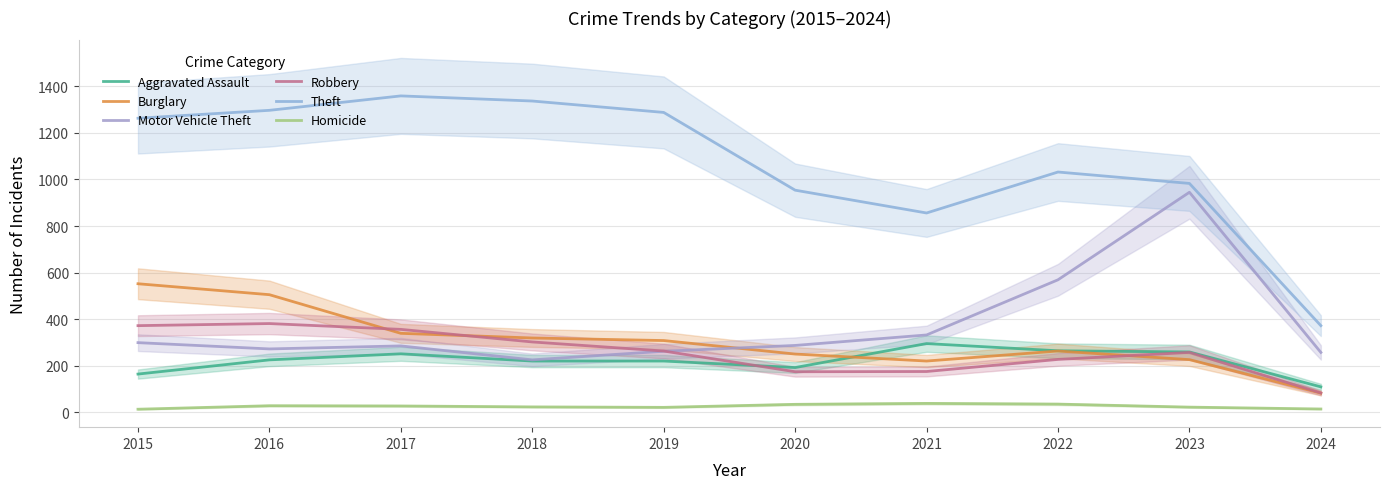

At which category does Robbery reach its first local valley?

2020